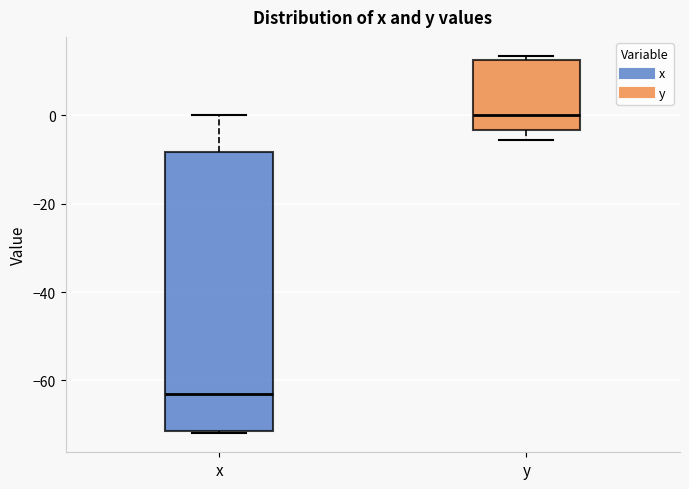

Where is the upper edge of the box for y on the y-axis? The values are not printed on the chart, so give them approximately, as read against the axis.

12